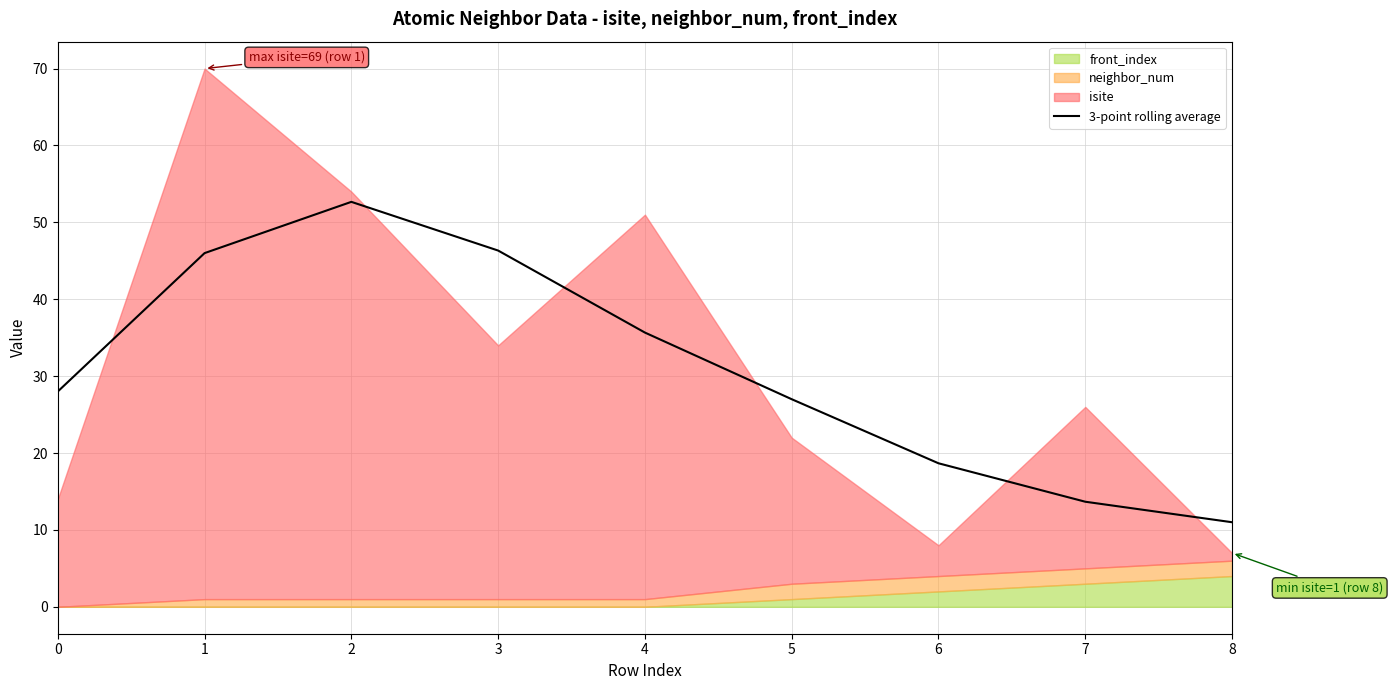

What is the change in value from 0 to 6?

-9.3